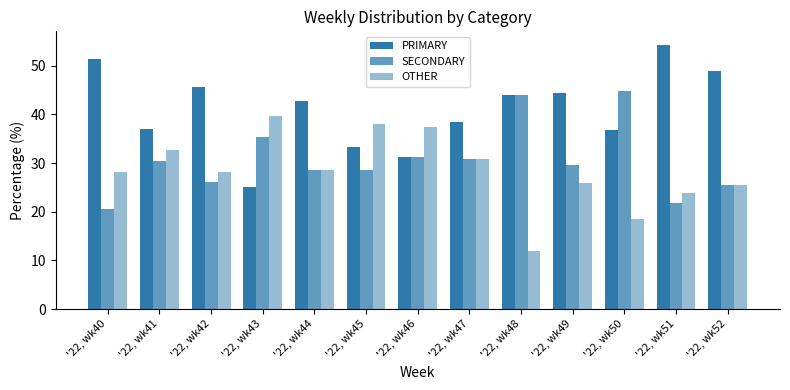

Reading left to right, what are all the values shown in this chart?

PRIMARY: 51.3	37.0	45.7	25.0	42.9	33.3	31.2	38.5	44.0	44.4	36.8	54.3	48.9
SECONDARY: 20.5	30.4	26.1	35.4	28.6	28.6	31.2	30.8	44.0	29.6	44.7	21.7	25.5
OTHER: 28.2	32.6	28.3	39.6	28.6	38.1	37.5	30.8	12.0	25.9	18.4	23.9	25.5